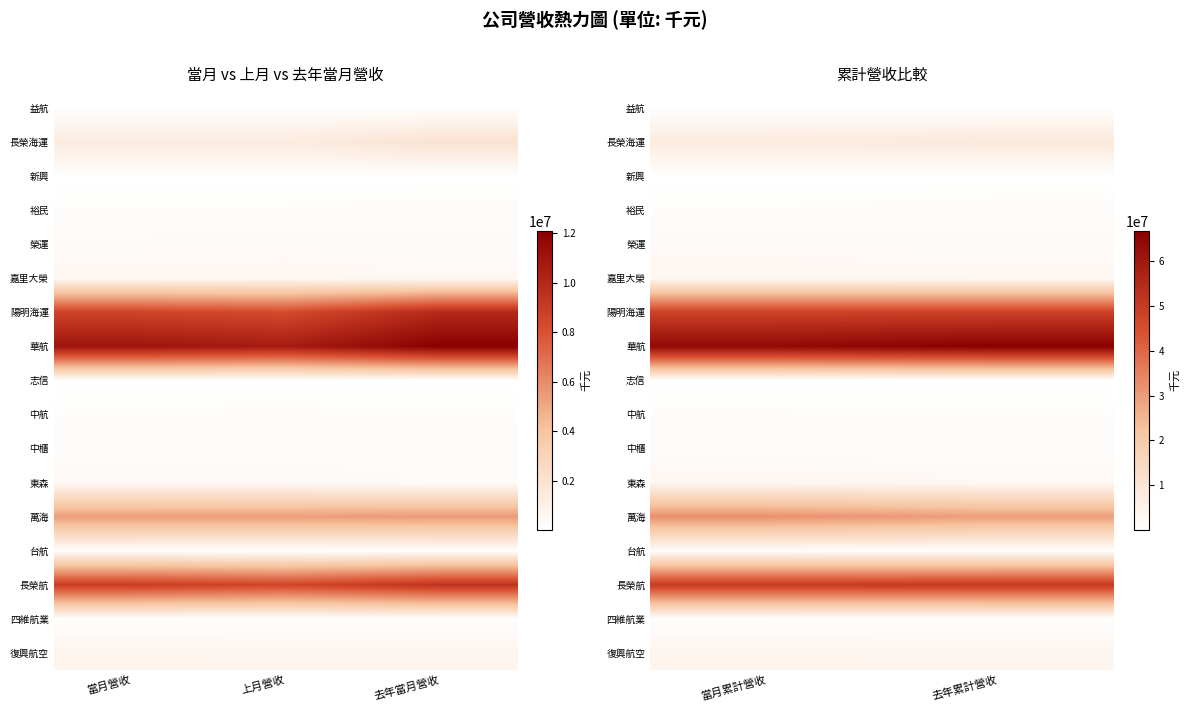

Is it true that 東森 equals 1394524 at 當月累計營收?

False